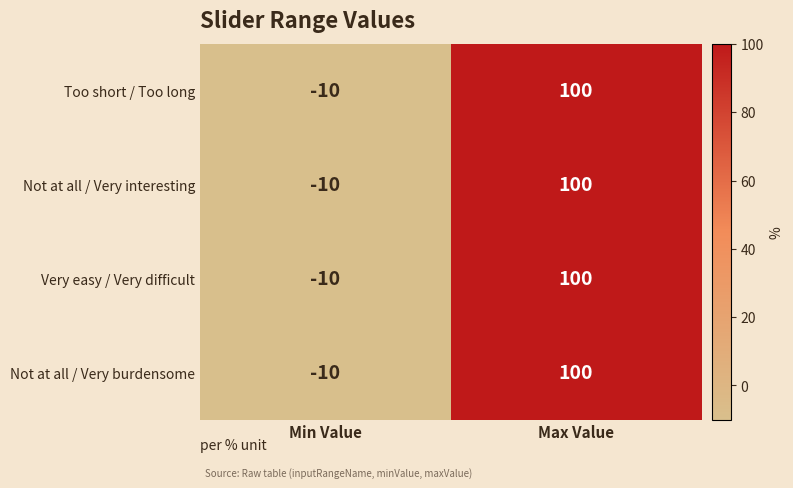

At which category does the chart reach its peak across all series?

Max Value